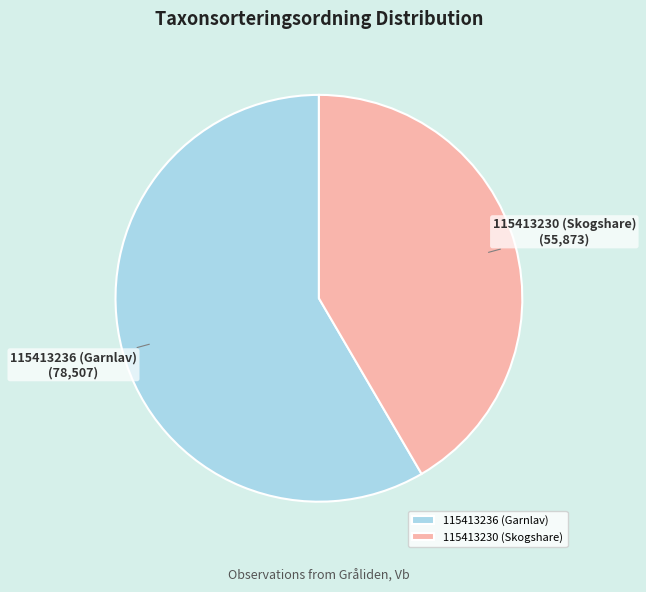

Is there any slice that represents more than half of the pie?

Yes